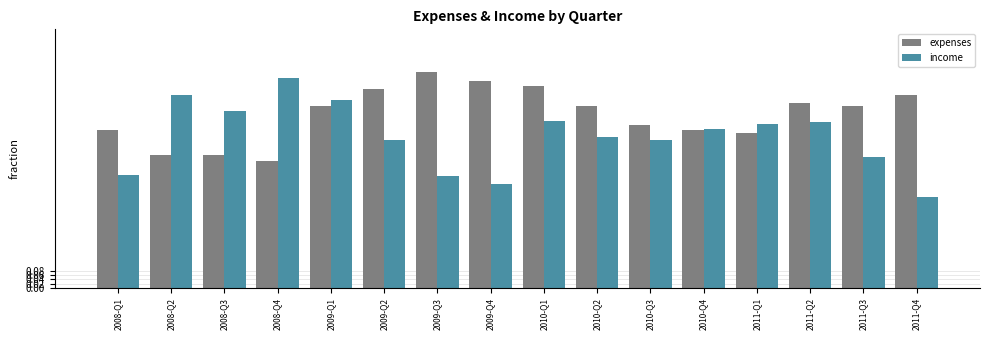

Where is expenses nearest to the value 0?

2008-Q4